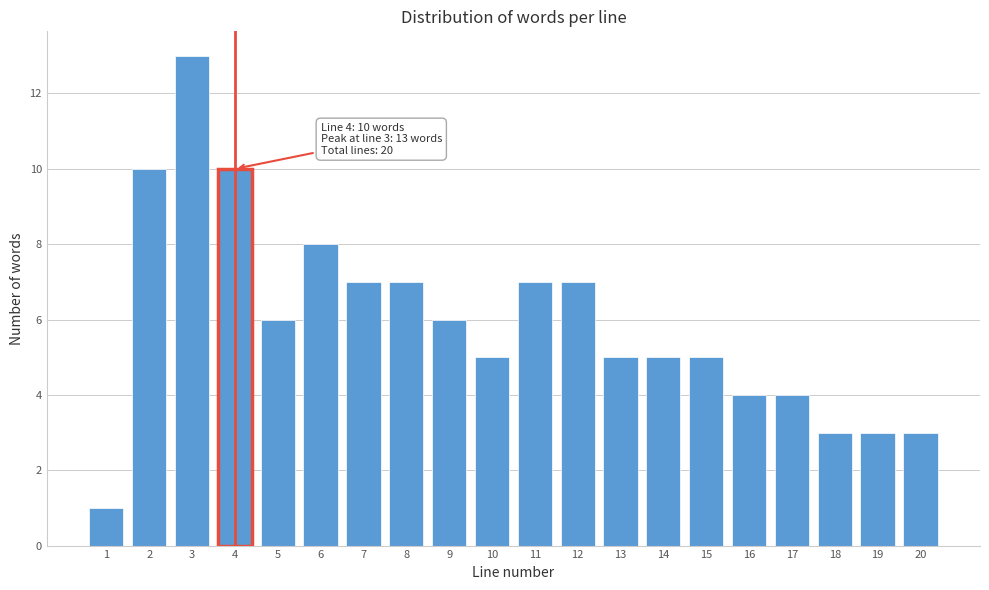

Reading left to right, what are all the values shown in this chart?

1=1	2=10	3=13	4=10	5=6	6=8	7=7	8=7	9=6	10=5	11=7	12=7	13=5	14=5	15=5	16=4	17=4	18=3	19=3	20=3